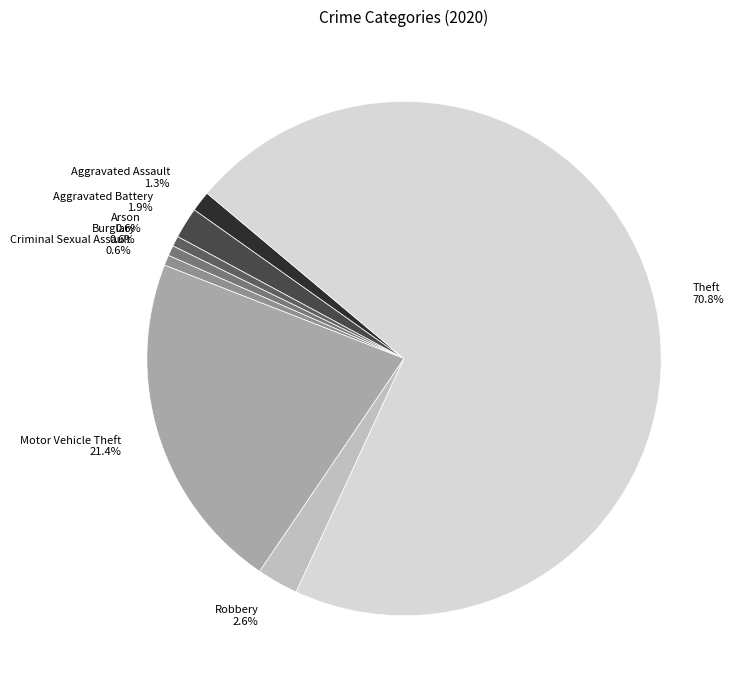

Is Theft the majority of the pie?

Yes